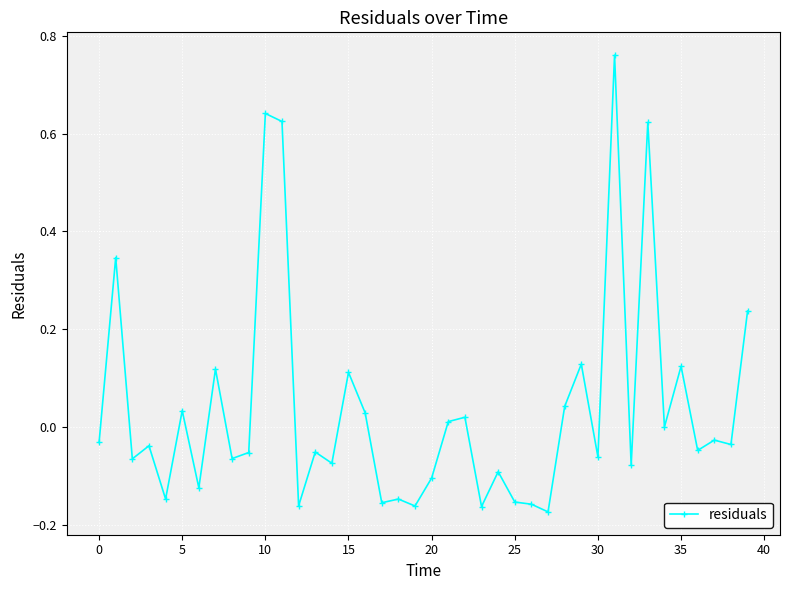

True or false: the data shows 0.2 at 35.

False